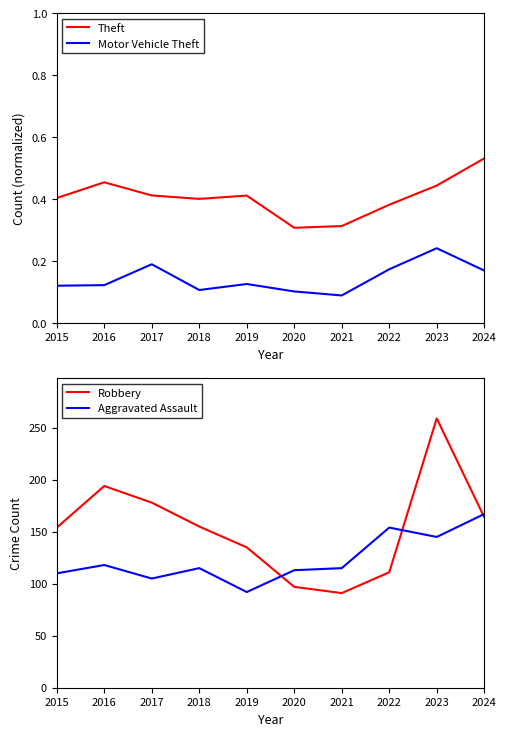

True or false: Aggravated Assault and Theft cross at least once.

False